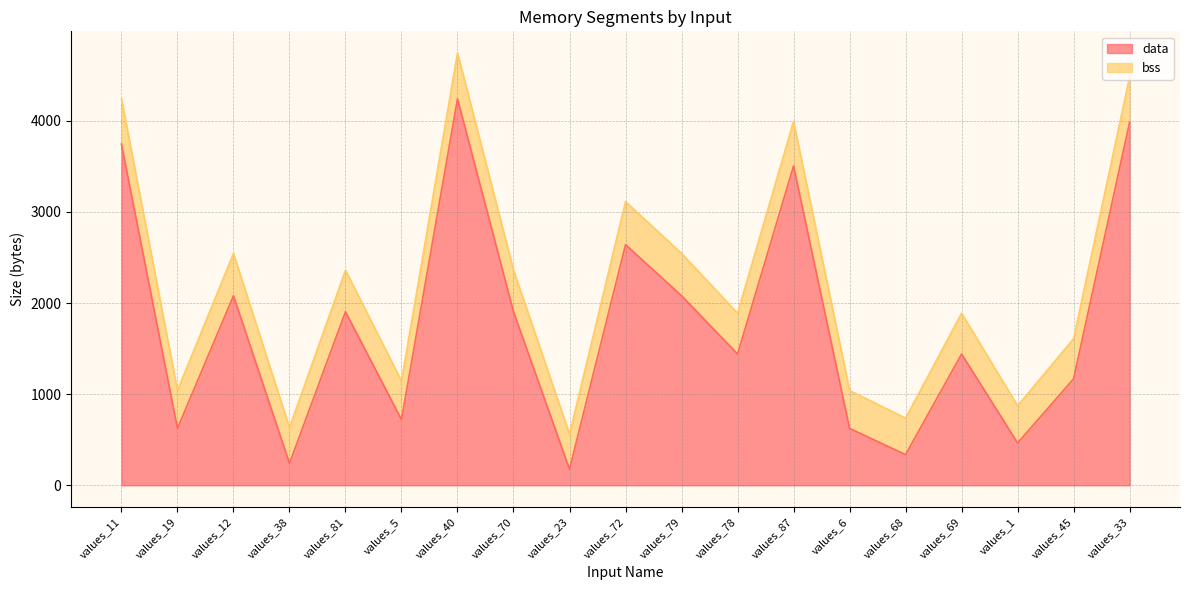

Which category has the highest value across all series?

values_40